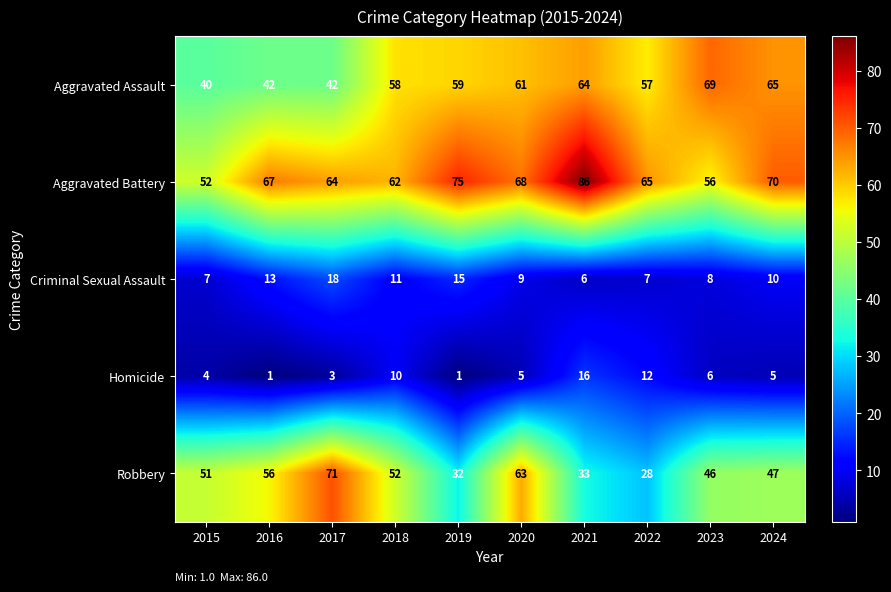

What is the average value of the Criminal Sexual Assault series?

10